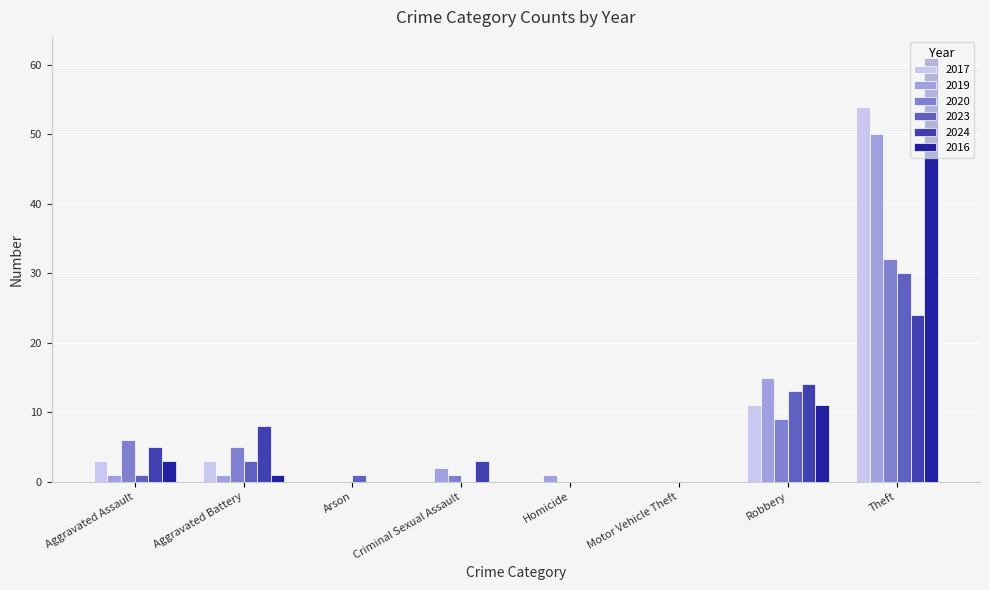

Is it true that 2020 equals 18 at Homicide?

False